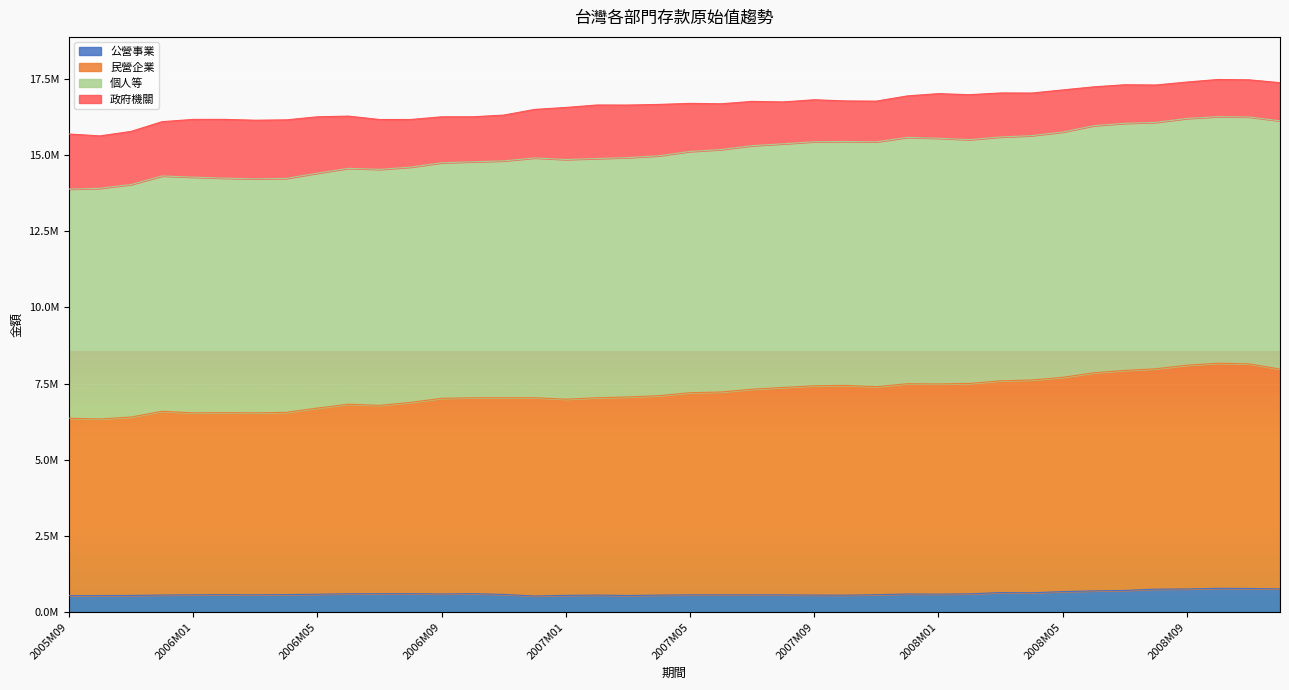

True or false: 民營企業 has more than 1 interior local peaks.

True